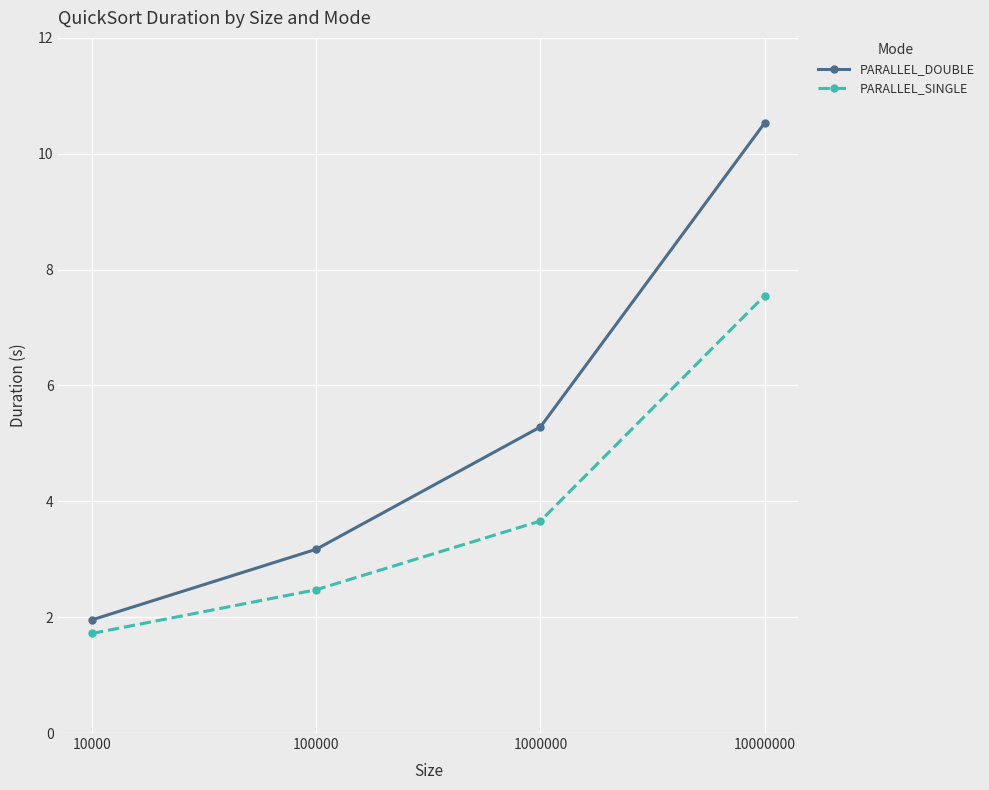

At how many categories does at least one series exceed 4?

2